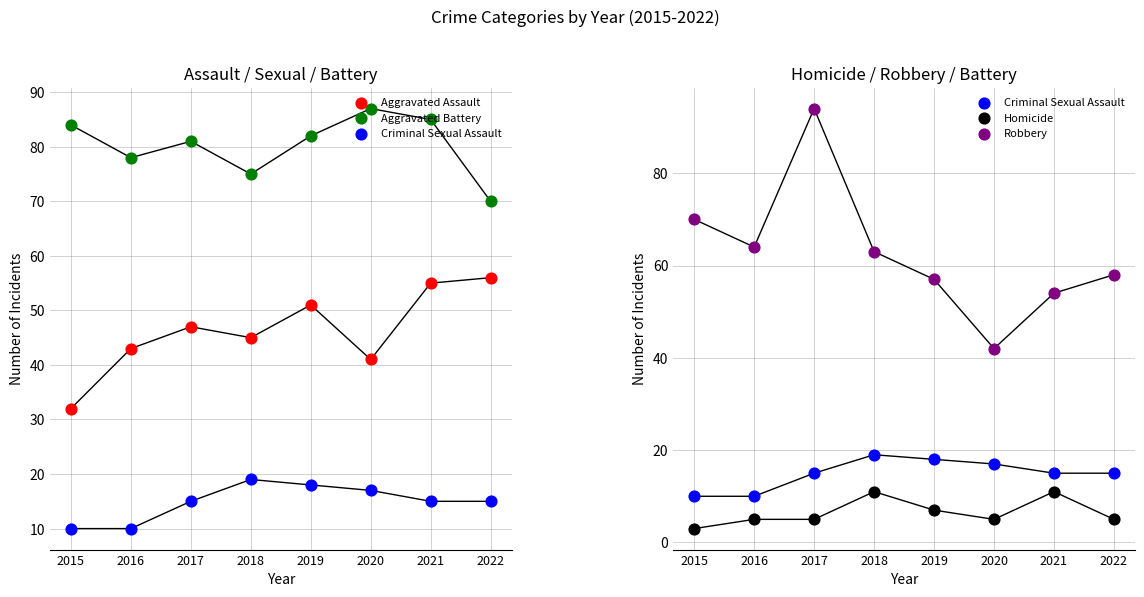

What are all the series names shown in the legend?

Aggravated Assault, Aggravated Battery, Criminal Sexual Assault, Homicide, Robbery